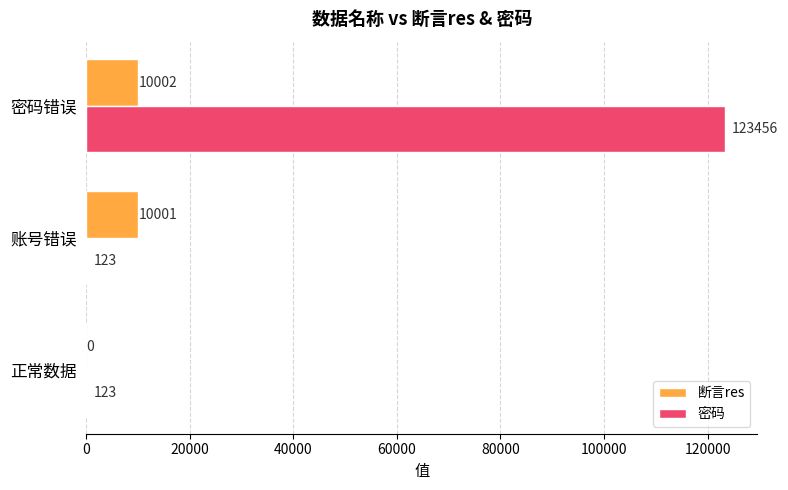

True or false: 密码 has a value of 184854 at 密码错误.

False